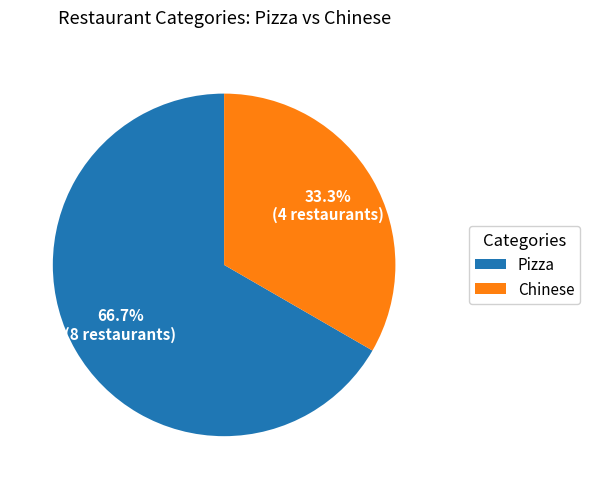

Approximately how many times larger is the value at Chinese compared to Pizza?

0.5